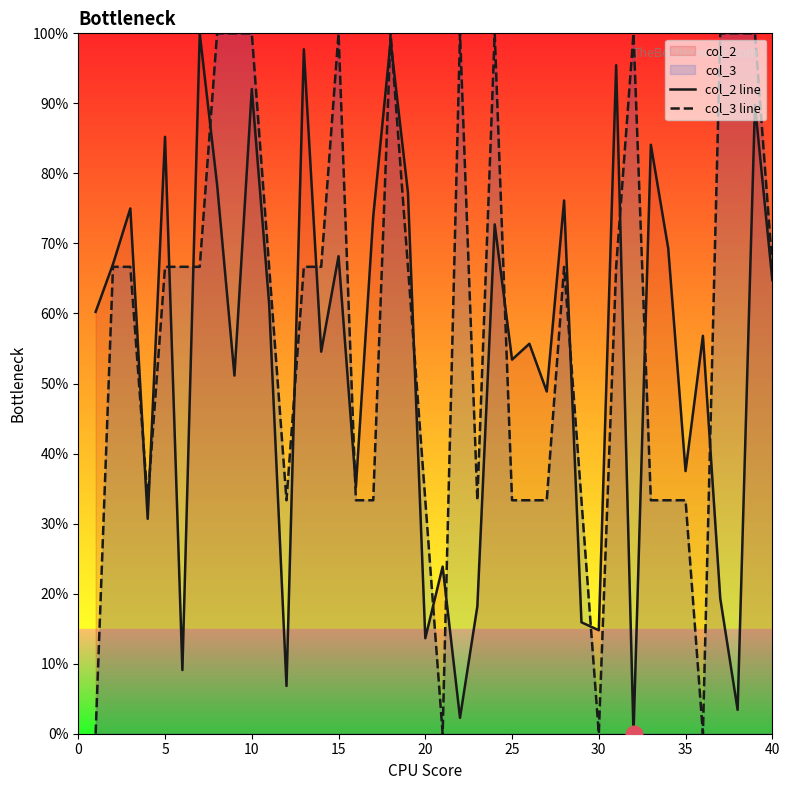

What is the highest value of the col_2 line series?

100.0